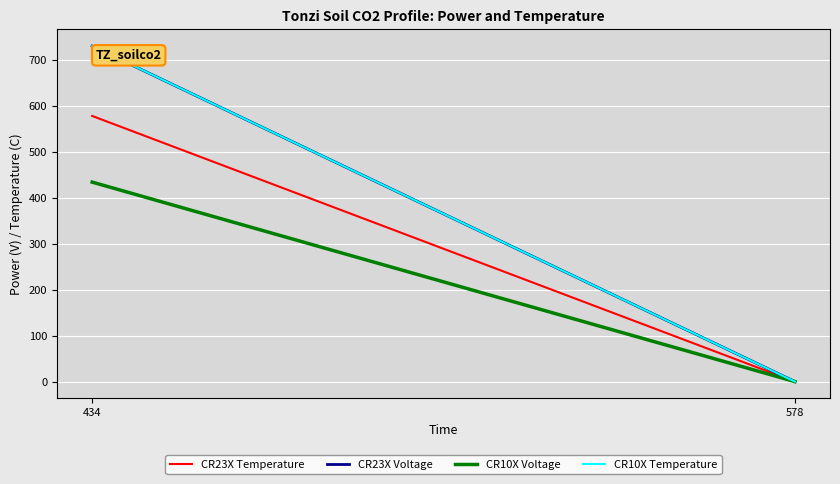

Does the chart display data point markers on the line(s)?

No